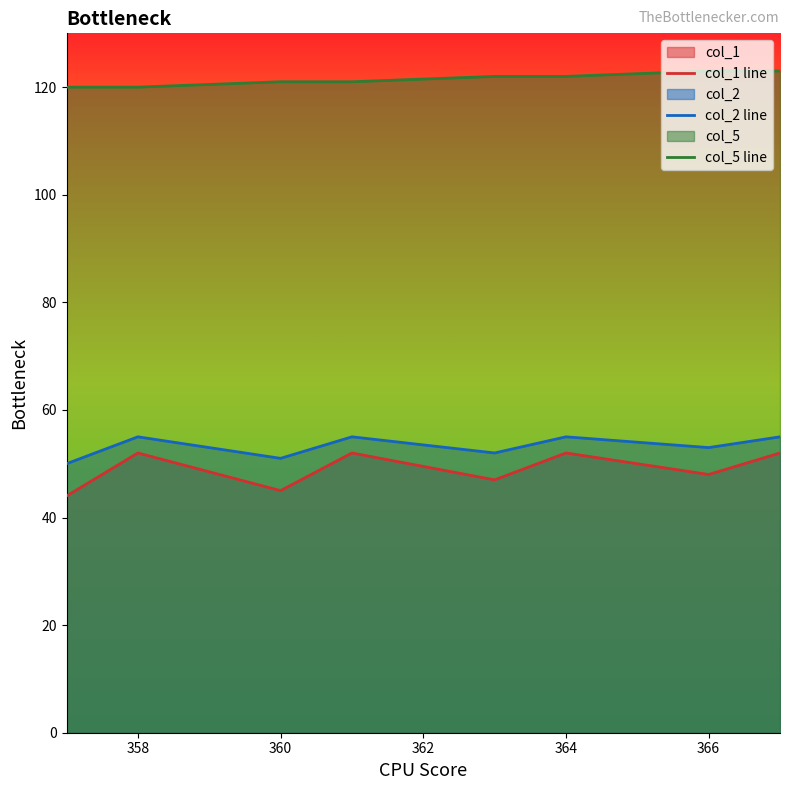

What is the difference between the maximum and minimum values in the col_1 line series?

8